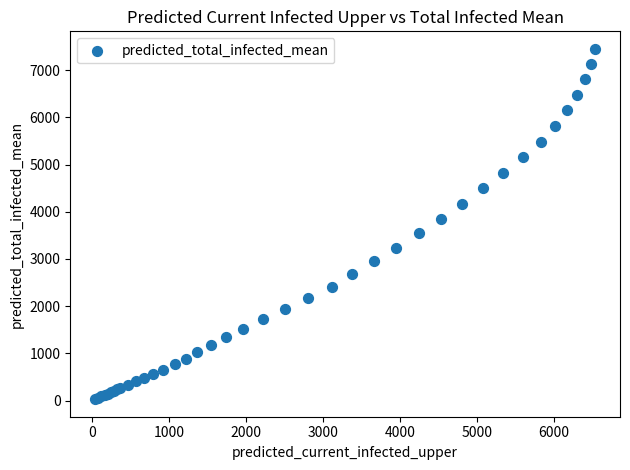

What Y value in the scatter plot is closest to 3740?

3852